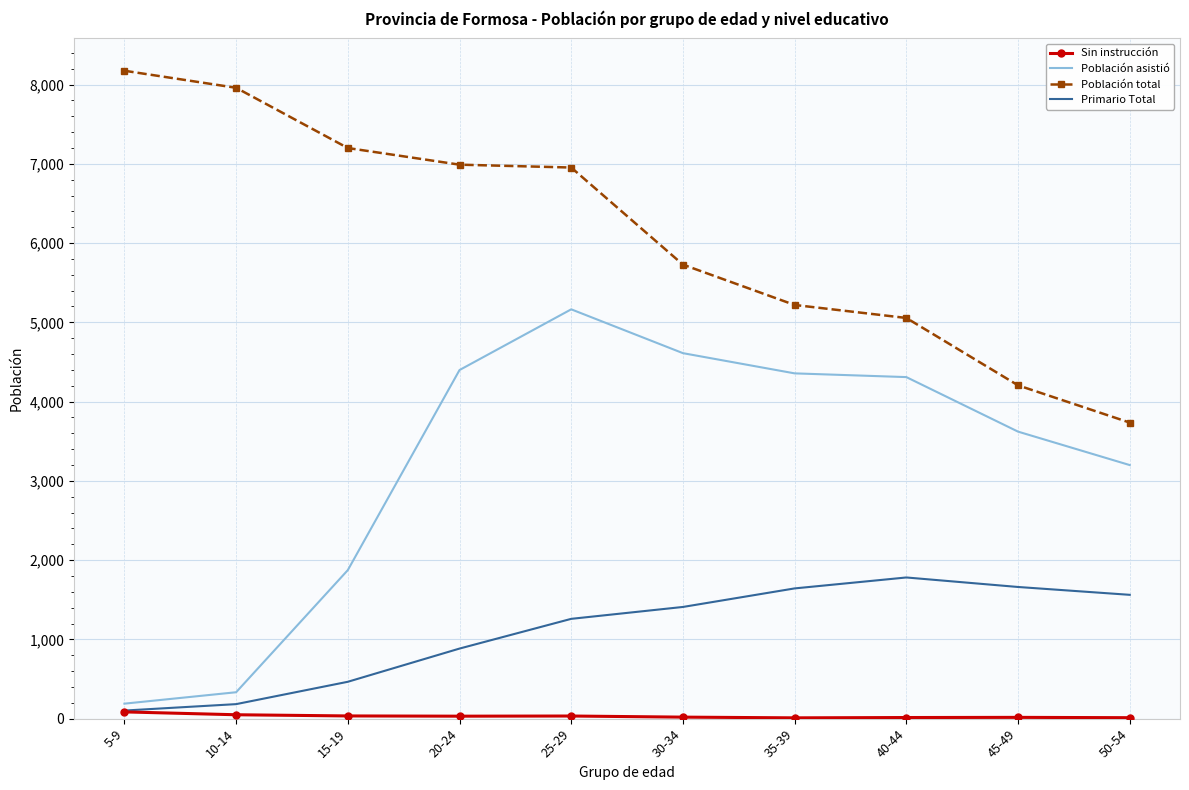

True or false: Población asistió and Población total intersect in this chart.

False